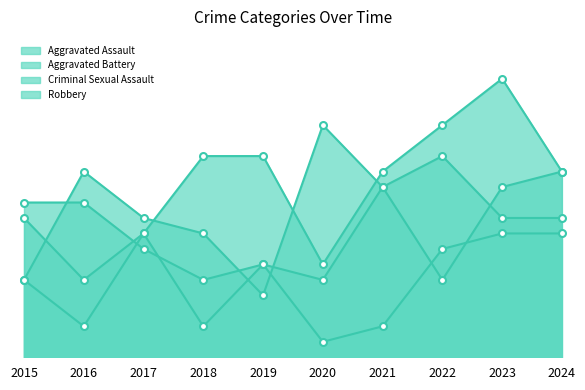

Rank the series by their maximum value, from lowest to highest.

Criminal Sexual Assault, Aggravated Battery, Robbery, Aggravated Assault